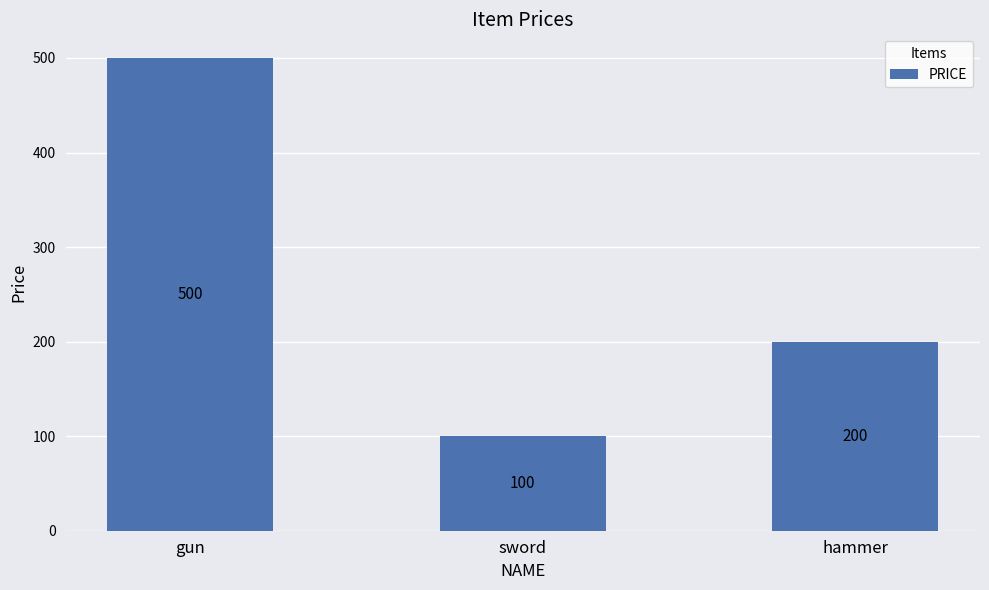

Reading right to left, what are all the values shown in this chart?

hammer=200	sword=100	gun=500